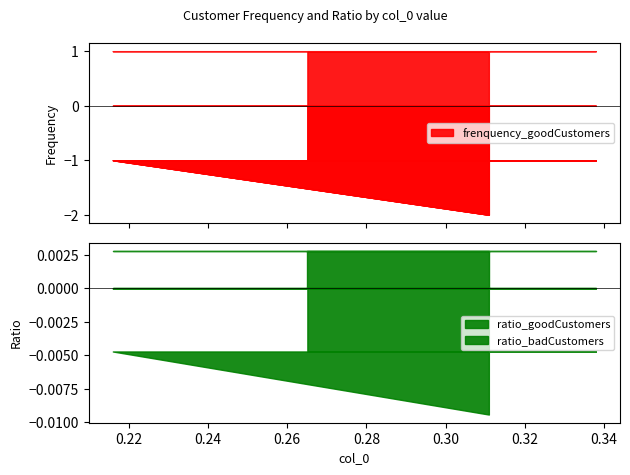

Does the chart display data point markers on the line(s)?

No